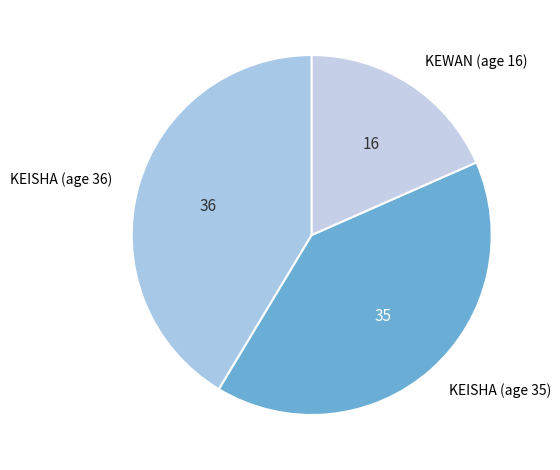

The KEWAN (age 16) slice represents 18% of the pie. True or false?

True